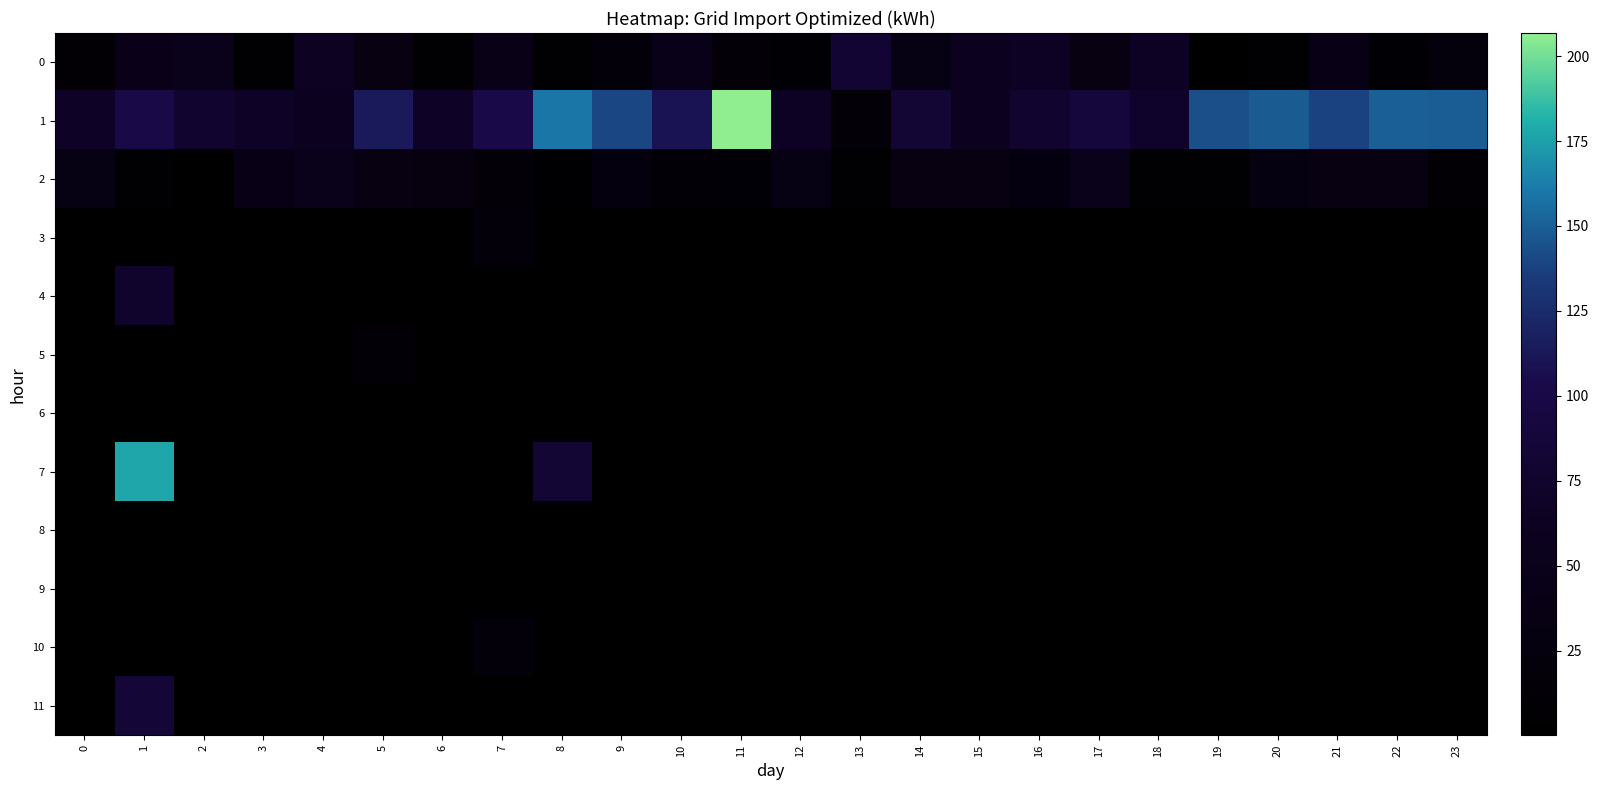

Reading right to left, transcribe all the data shown in this chart.

0: 23=23.2	22=9.5	21=40.6	20=8.0	19=1.3	18=65.1	17=35.0	16=64.3	15=59.8	14=38.2	13=81.3	12=9.7	11=16.5	10=45.5	9=19.2	8=7.9	7=43.5	6=7.1	5=35.9	4=62.3	3=8.0	2=50.5	1=48.1	0=9.9
1: 23=149.0	22=149.6	21=137.9	20=148.2	19=143.7	18=72.1	17=88.9	16=77.1	15=60.6	14=82.8	13=16.5	12=64.5	11=206.8	10=109.8	9=140.4	8=159.7	7=102.1	6=68.1	5=113.3	4=58.9	3=67.4	2=76.6	1=101.1	0=68.0
2: 23=9.8	22=35.0	21=35.9	20=32.1	19=7.4	18=7.4	17=51.7	16=29.0	15=35.3	14=34.5	13=5.7	12=38.2	11=14.5	10=12.4	9=26.6	8=4.4	7=14.9	6=29.4	5=35.2	4=51.9	3=41.1	2=0.8	1=7.3	0=38.6
3: 23=0.3	22=0.2	21=0.3	20=0.3	19=0.3	18=0.3	17=0.3	16=0.4	15=0.6	14=0.6	13=0.3	12=0.3	11=0.5	10=0.4	9=0.4	8=0.2	7=18.5	6=0.1	5=0.2	4=0.2	3=0.2	2=0.2	1=0.3	0=0.3
4: 23=0.3	22=0.3	21=0.3	20=0.2	19=0.3	18=0.2	17=0.2	16=0.3	15=0.6	14=0.4	13=0.3	12=0.3	11=0.2	10=0.3	9=0.4	8=0.3	7=0.2	6=0.3	5=0.2	4=0.2	3=0.2	2=0.3	1=75.2	0=0.4
5: 23=0.3	22=0.3	21=0.3	20=0.3	19=0.3	18=0.3	17=0.3	16=0.6	15=0.3	14=0.5	13=0.9	12=0.8	11=0.5	10=0.8	9=0.5	8=0.4	7=0.2	6=0.4	5=12.9	4=0.4	3=0.5	2=0.4	1=0.6	0=0.3
6: 23=0.4	22=0.3	21=0.4	20=0.2	19=0.2	18=0.2	17=0.2	16=0.3	15=0.4	14=0.4	13=0.8	12=0.3	11=0.3	10=0.7	9=0.5	8=0.3	7=0.4	6=0.3	5=0.3	4=0.4	3=0.3	2=0.6	1=0.3	0=0.4
7: 23=0.3	22=0.4	21=0.3	20=0.2	19=0.2	18=0.3	17=0.3	16=0.2	15=0.5	14=0.4	13=0.5	12=0.3	11=0.7	10=0.6	9=0.5	8=82.6	7=0.3	6=0.2	5=0.4	4=0.3	3=0.5	2=0.5	1=177.1	0=0.5
8: 23=0.3	22=0.4	21=0.4	20=0.4	19=0.3	18=0.2	17=0.4	16=0.5	15=0.3	14=0.5	13=0.3	12=0.4	11=0.5	10=0.3	9=0.5	8=0.4	7=0.2	6=0.5	5=0.3	4=0.3	3=0.3	2=0.5	1=0.4	0=0.2
9: 23=0.4	22=0.2	21=0.1	20=0.1	19=0.3	18=0.2	17=0.4	16=0.5	15=0.6	14=0.7	13=0.4	12=0.3	11=0.5	10=0.3	9=0.6	8=0.3	7=0.3	6=0.2	5=0.2	4=0.4	3=0.3	2=0.3	1=0.2	0=0.3
10: 23=0.4	22=0.1	21=0.1	20=0.4	19=0.2	18=0.3	17=0.3	16=0.4	15=0.5	14=0.5	13=0.6	12=0.3	11=0.5	10=0.2	9=0.2	8=0.2	7=20.9	6=0.1	5=0.2	4=0.1	3=0.2	2=0.1	1=0.9	0=0.2
11: 23=0.5	22=0.2	21=0.3	20=0.4	19=0.3	18=0.4	17=0.5	16=0.5	15=0.6	14=0.5	13=0.6	12=0.5	11=0.5	10=0.4	9=0.6	8=0.5	7=0.3	6=0.2	5=0.3	4=0.3	3=0.5	2=0.2	1=84.5	0=0.2